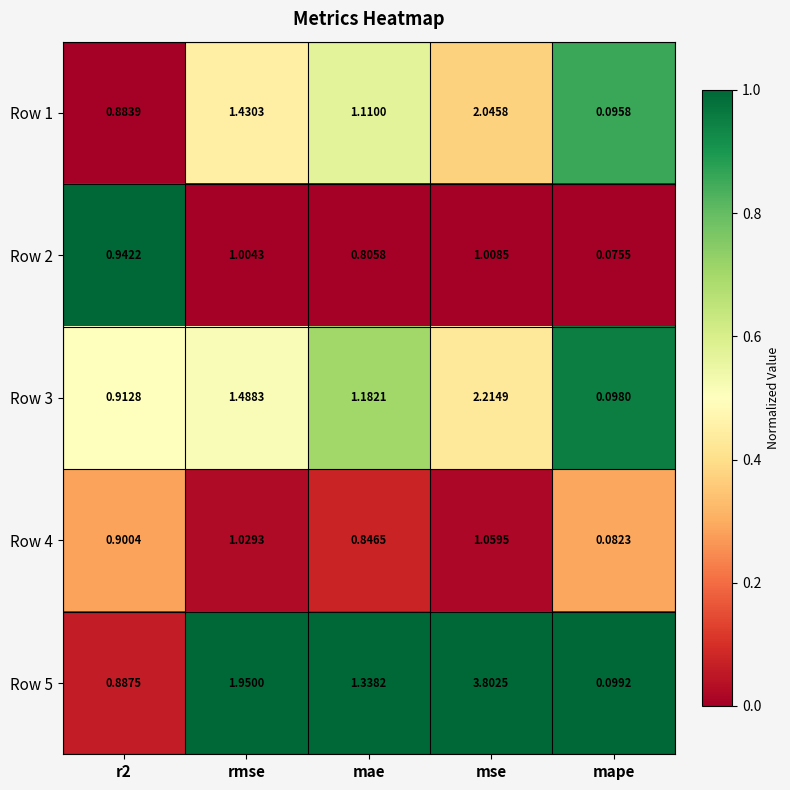

At which label does Row 1 reach its peak?

mse